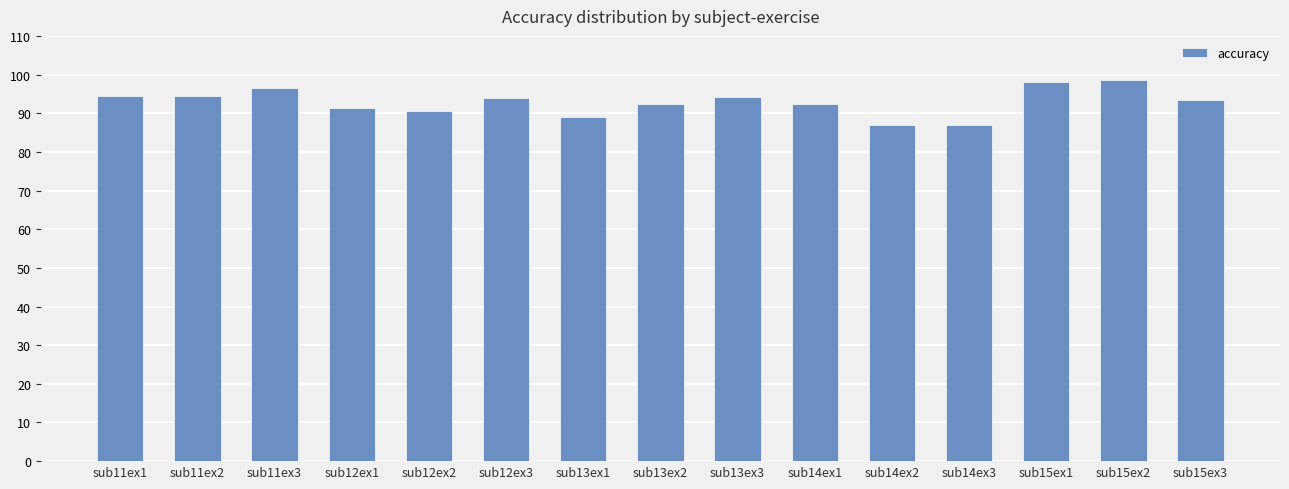

What is the difference between the maximum and minimum values?

11.7